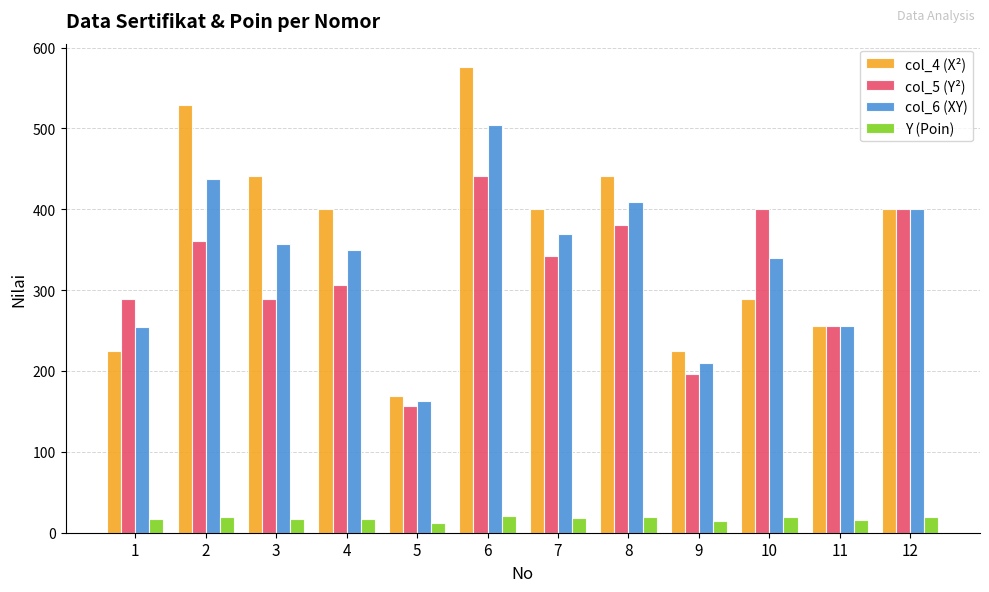

Where does the col_5 (Y²) series first go above 342?

2